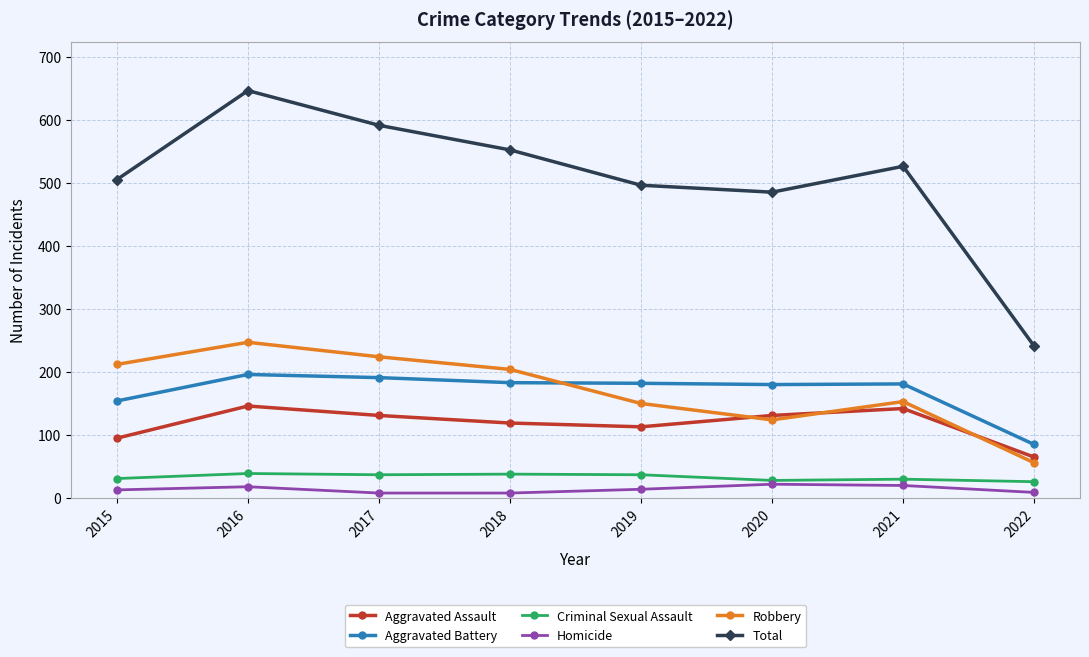

Which series changed the most between 2016 and 2018?

Total